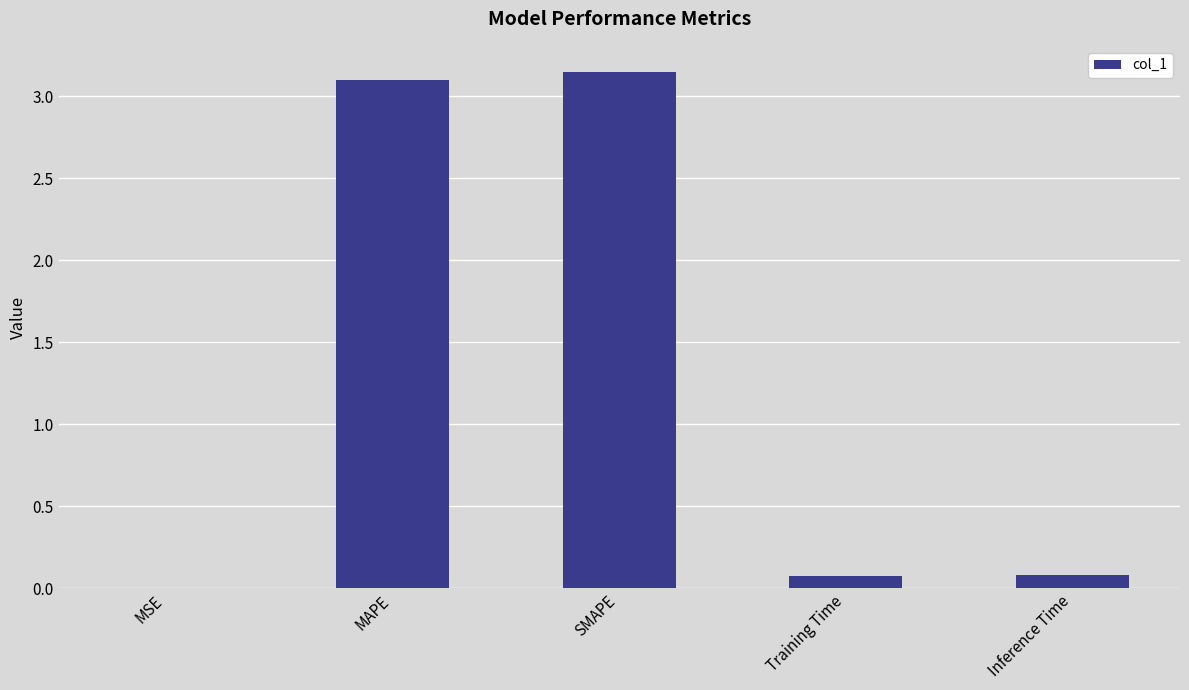

Which label corresponds to the largest value in the chart?

SMAPE